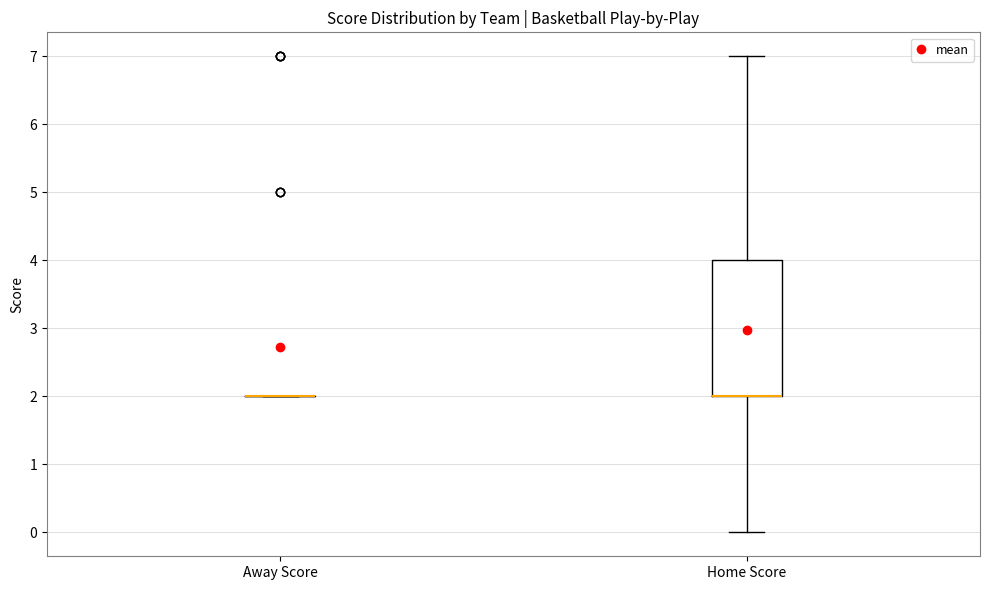

Comparing the boxes themselves (not the whiskers), which one is the tallest?

Home Score